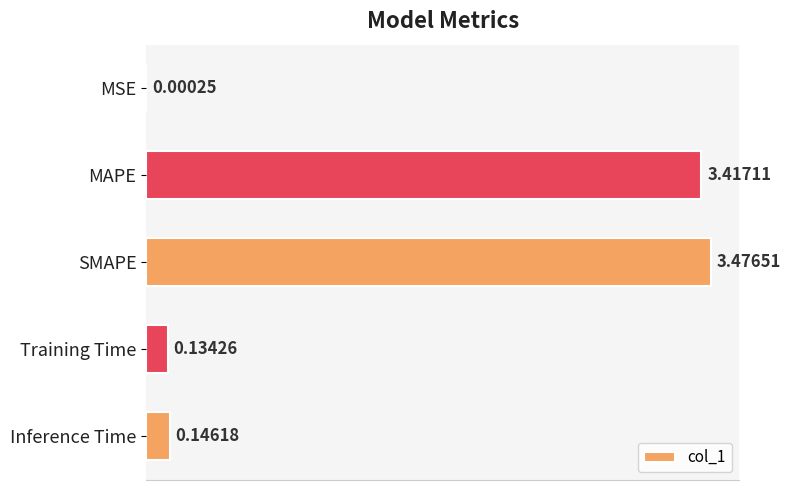

What is the change in value from MAPE to Inference Time?

-3.3